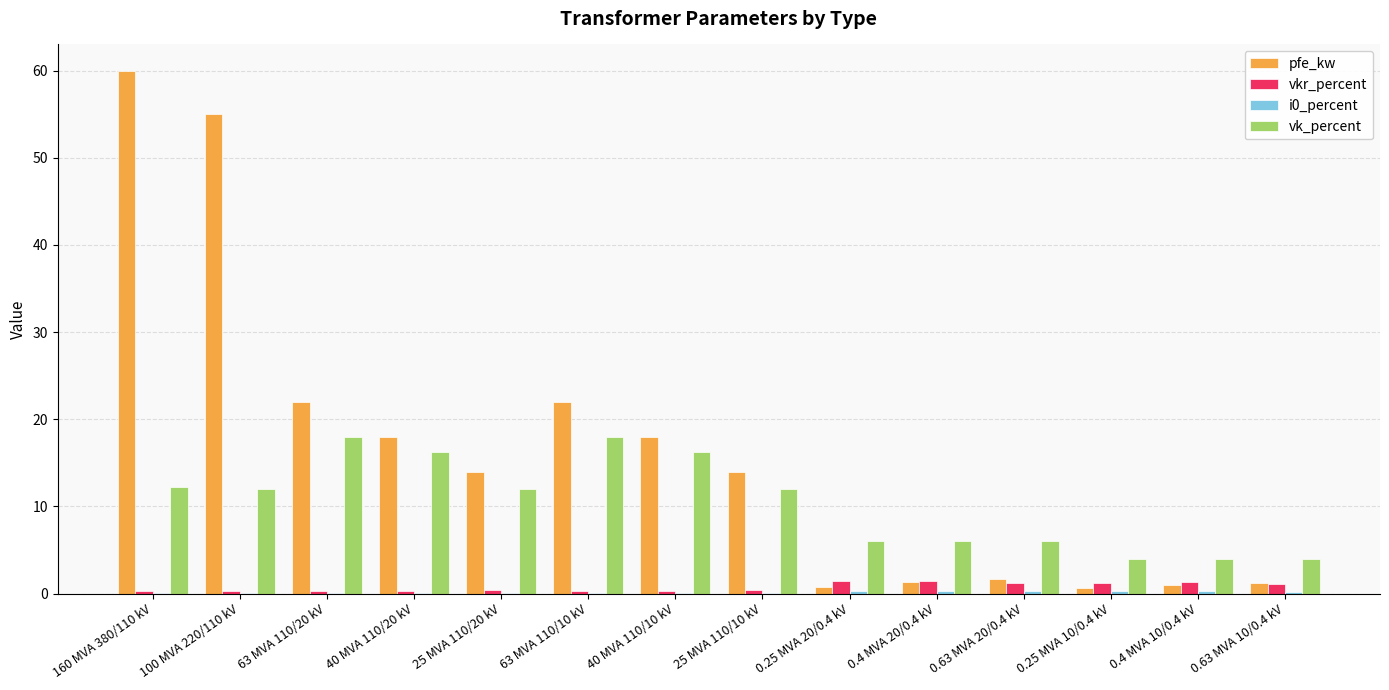

Which series has the largest total across all categories?

pfe_kw